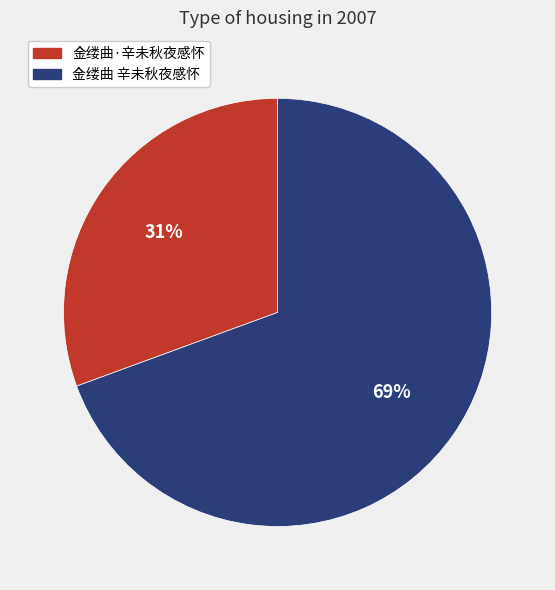

Which has a higher value, 金缕曲 辛未秋夜感怀 or 金缕曲·辛未秋夜感怀?

金缕曲 辛未秋夜感怀